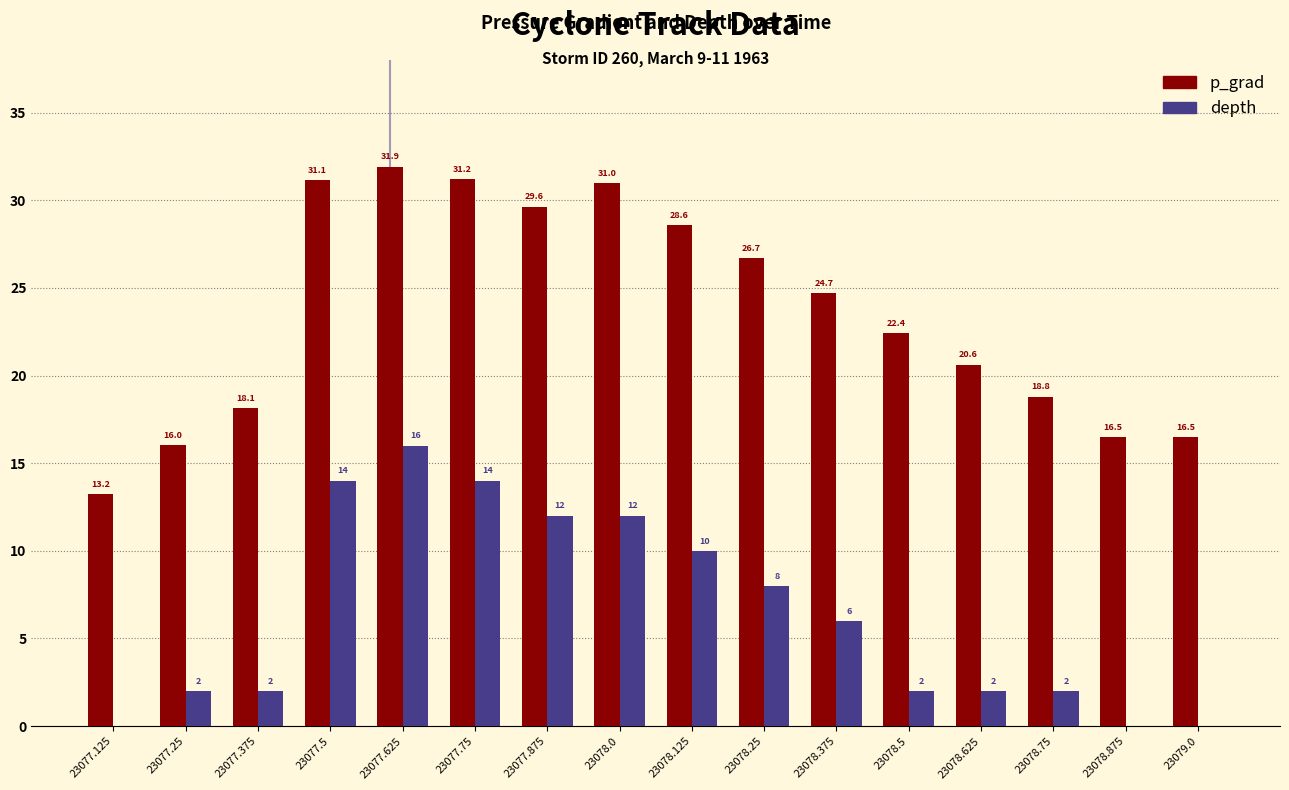

What is the maximum value shown in the chart?

31.9